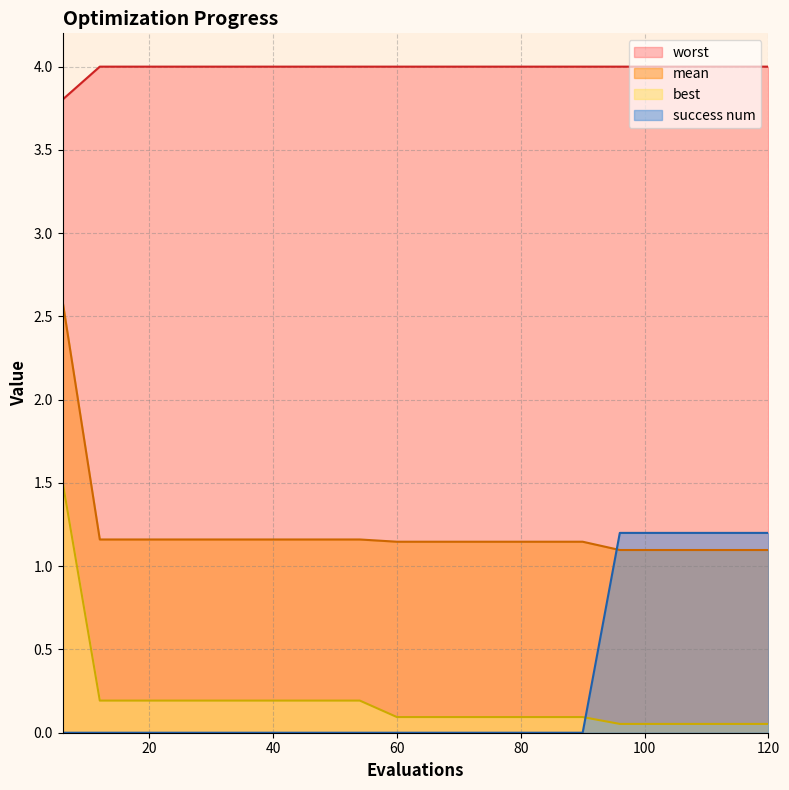

Between 24 and 42, which series saw the biggest shift?

mean